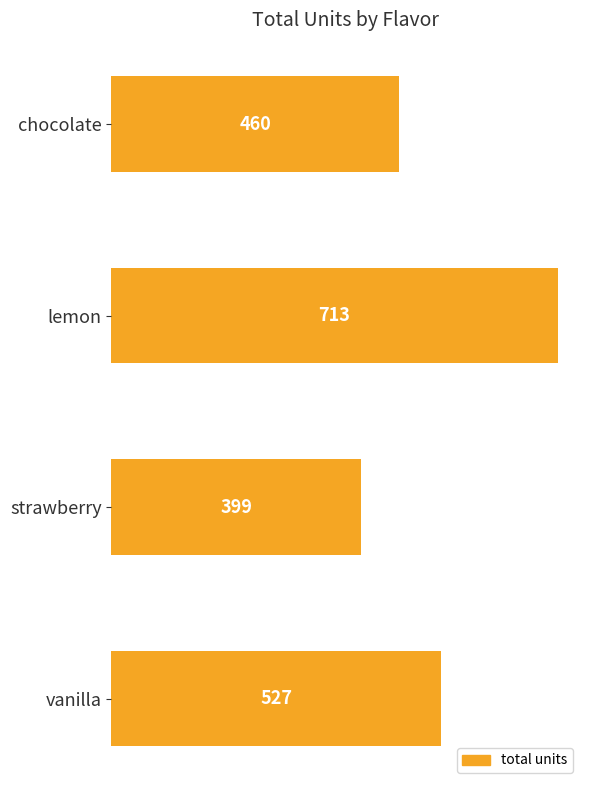

Reading bottom to top, list all the values displayed in this chart.

527	399	713	460